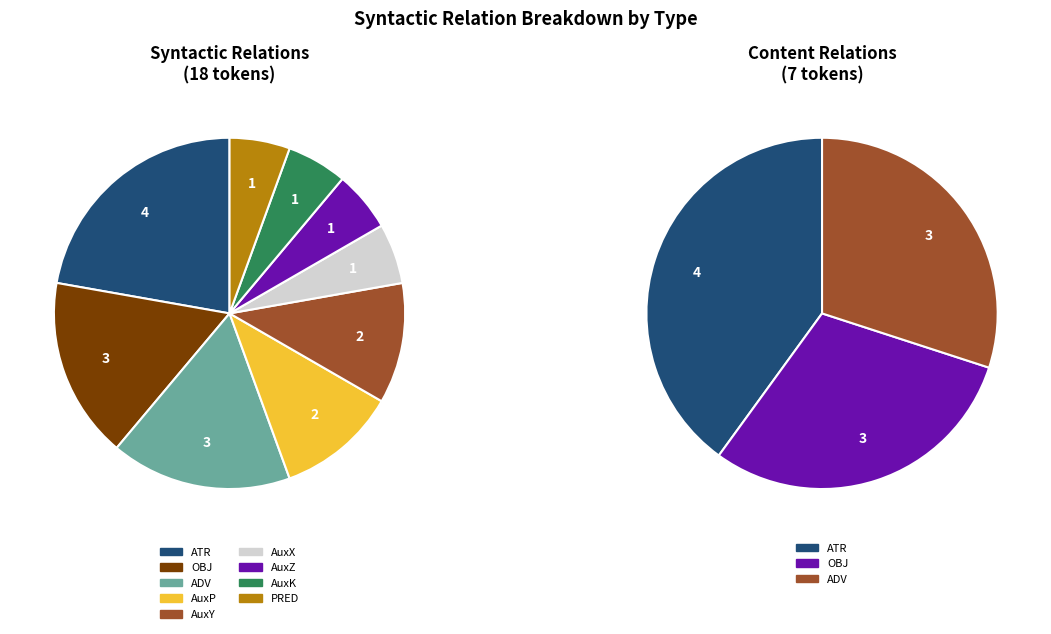

Which slice is the largest?

ATR